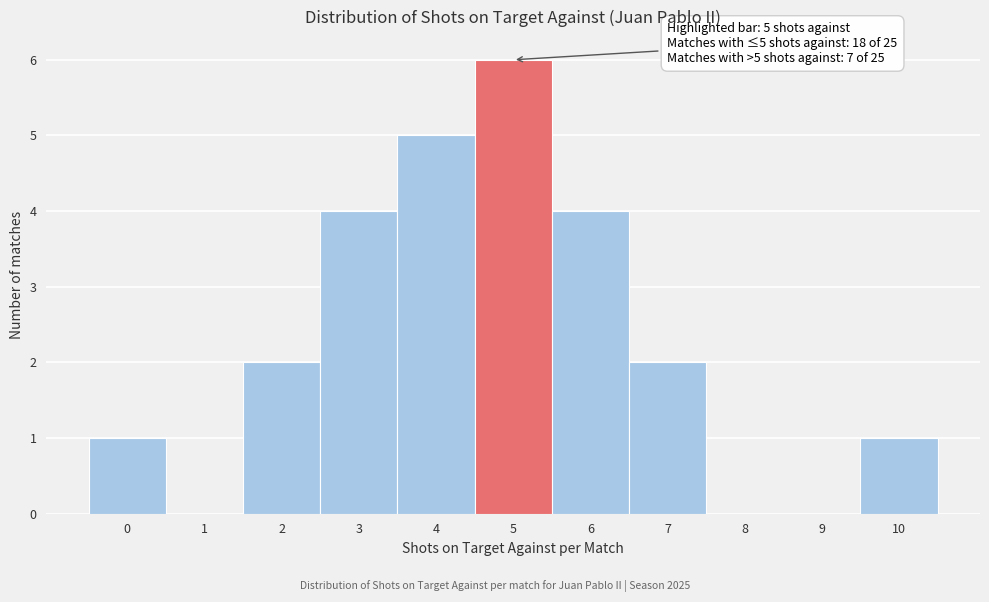

Over which range of the x-axis is the bar tallest?

4.5 to 5.5